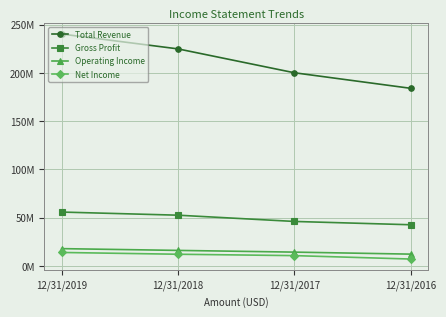

What are all the series names shown in the legend?

Total Revenue, Gross Profit, Operating Income, Net Income